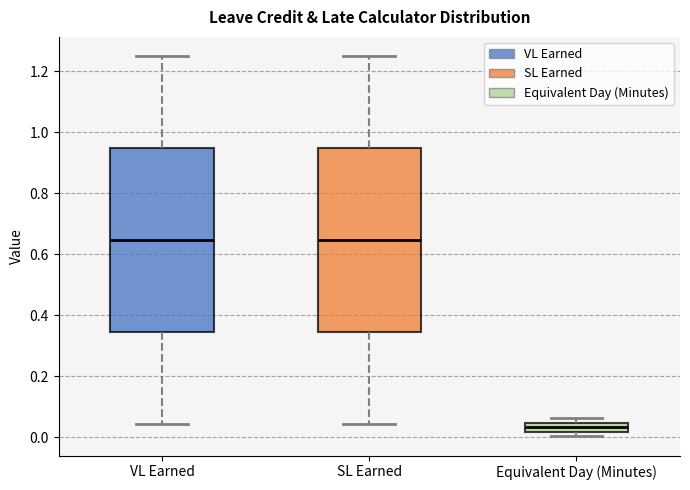

Reading left to right, read every box against the y-axis: the position of its median line, the range the box covers, and the ends of its whiskers. The values are not printed on the chart, so give them approximately, as read against the axis.

VL Earned: median 0.64, box 0.34 to 0.94, whiskers 0.04 to 1.26
SL Earned: median 0.64, box 0.34 to 0.94, whiskers 0.04 to 1.26
Equivalent Day (Minutes): median 0.04 (inside the box), box 0.02 to 0.04, whiskers 0.00 to 0.06